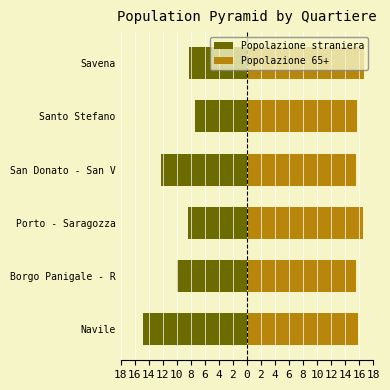

Is the value of Popolazione 65+ at Santo Stefano greater than the value of Popolazione straniera at Savena?

Yes